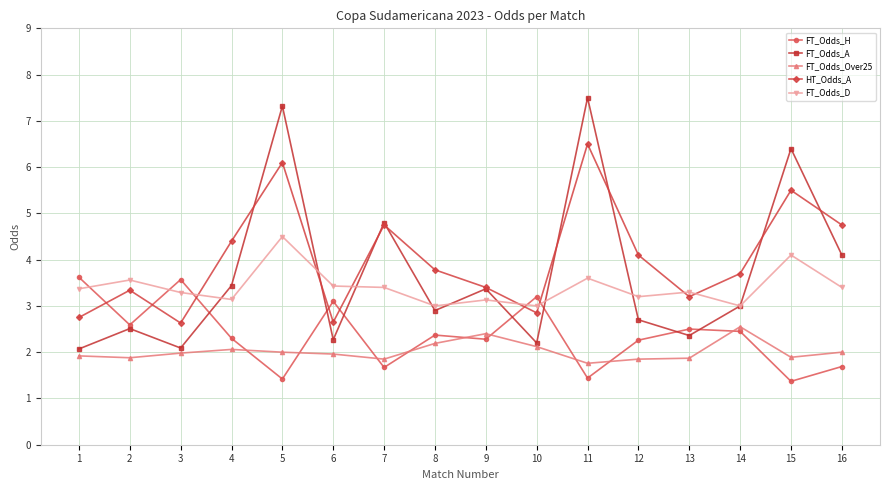

In FT_Odds_A, how many points are lower than both neighbors (excluding endpoints)?

5